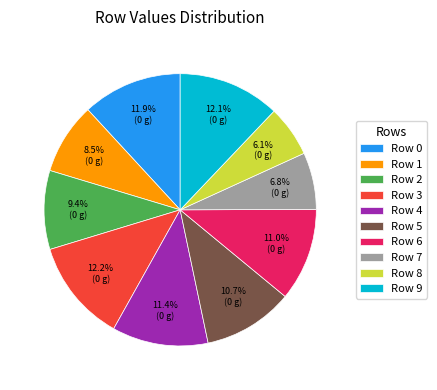

Count the number of slices in the pie.

10